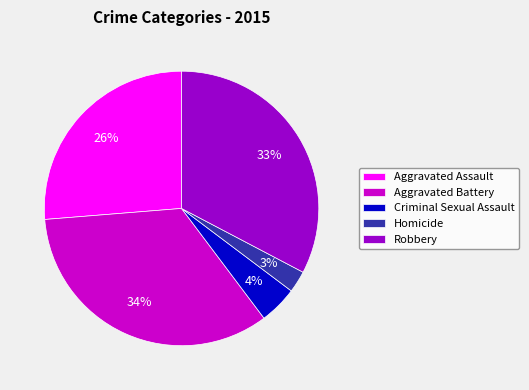

What is the largest slice in the pie chart?

Aggravated Battery